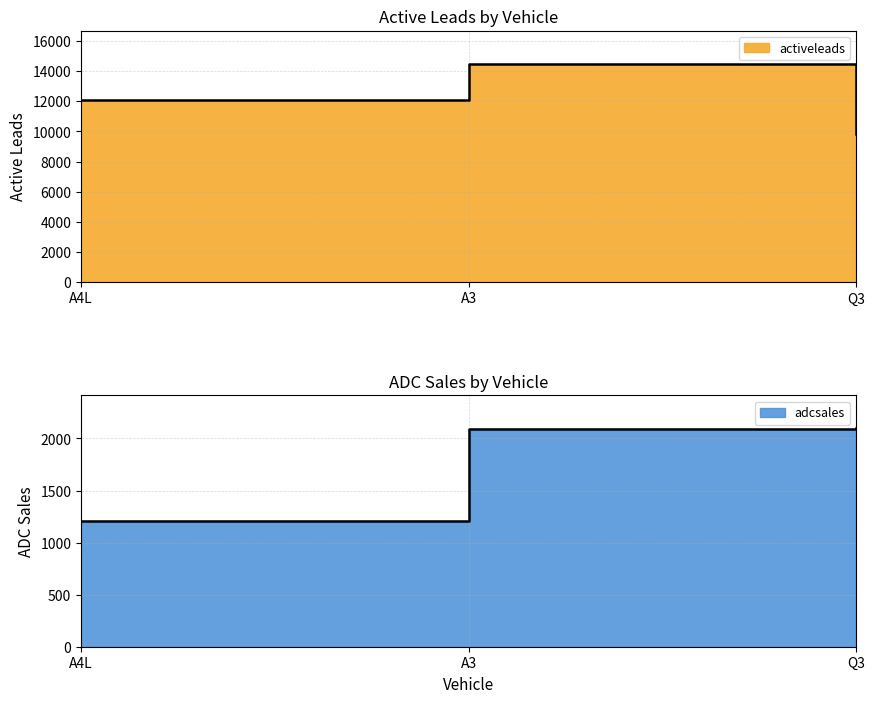

Rank the series by their maximum value, from lowest to highest.

adcsales, activeleads